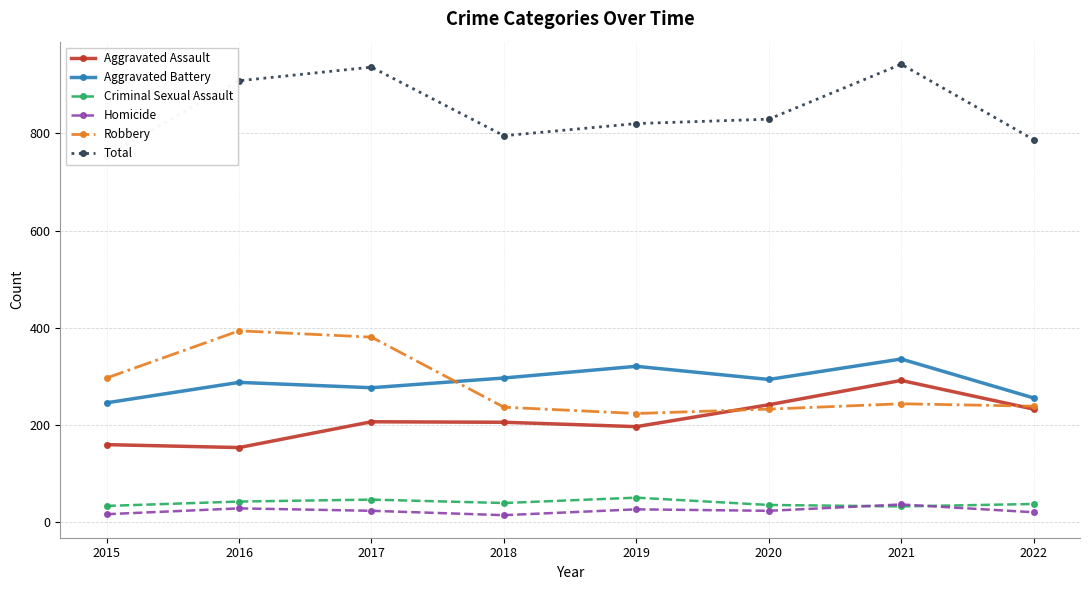

What is the difference between the Homicide values at 2018 and 2015?

2